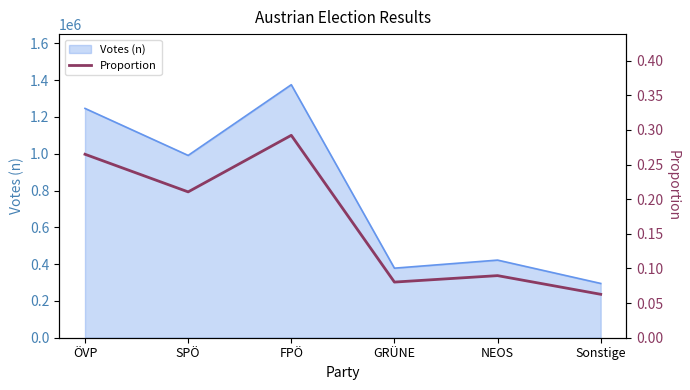

What is the label of the 5th point from the left?

NEOS